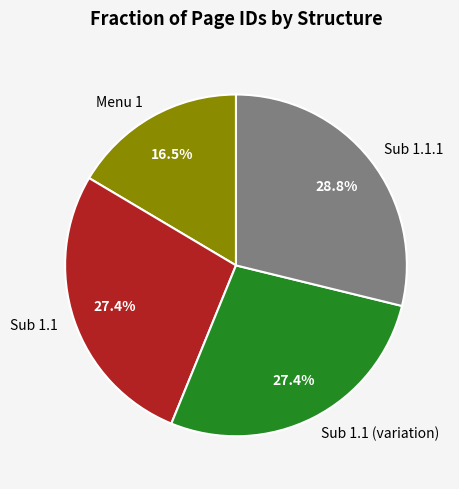

Which category has the smallest portion of the pie?

Menu 1